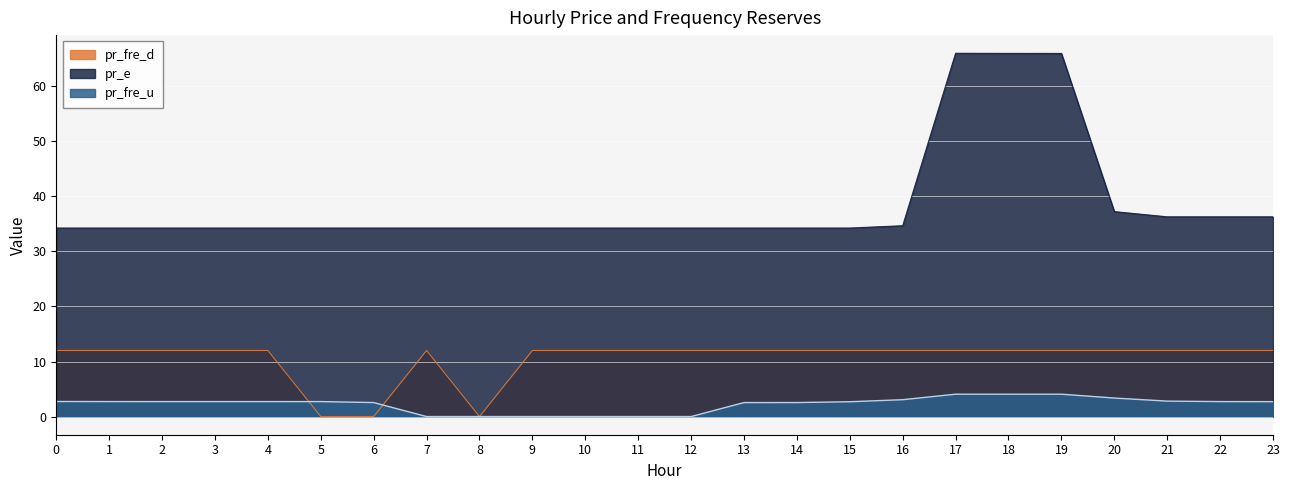

Reading left to right, what are all the values shown in this chart?

pr_fre_u: 0=2.7	1=2.7	2=2.7	3=2.7	4=2.7	5=2.7	6=2.5	7=0.0	8=0.0	9=0.0	10=0.0	11=0.0	12=0.0	13=2.5	14=2.5	15=2.7	16=3.1	17=4.1	18=4.1	19=4.1	20=3.4	21=2.8	22=2.7	23=2.7
pr_e: 0=34.2	1=34.2	2=34.2	3=34.2	4=34.2	5=34.2	6=34.2	7=34.2	8=34.2	9=34.2	10=34.2	11=34.2	12=34.2	13=34.2	14=34.2	15=34.2	16=34.7	17=66.0	18=66.0	19=66.0	20=37.2	21=36.3	22=36.3	23=36.3
pr_fre_d: 0=12.0	1=12.0	2=12.0	3=12.0	4=12.0	5=0.0	6=0.0	7=12.0	8=0.0	9=12.0	10=12.0	11=12.0	12=12.0	13=12.0	14=12.0	15=12.0	16=12.0	17=12.0	18=12.0	19=12.0	20=12.0	21=12.0	22=12.0	23=12.0